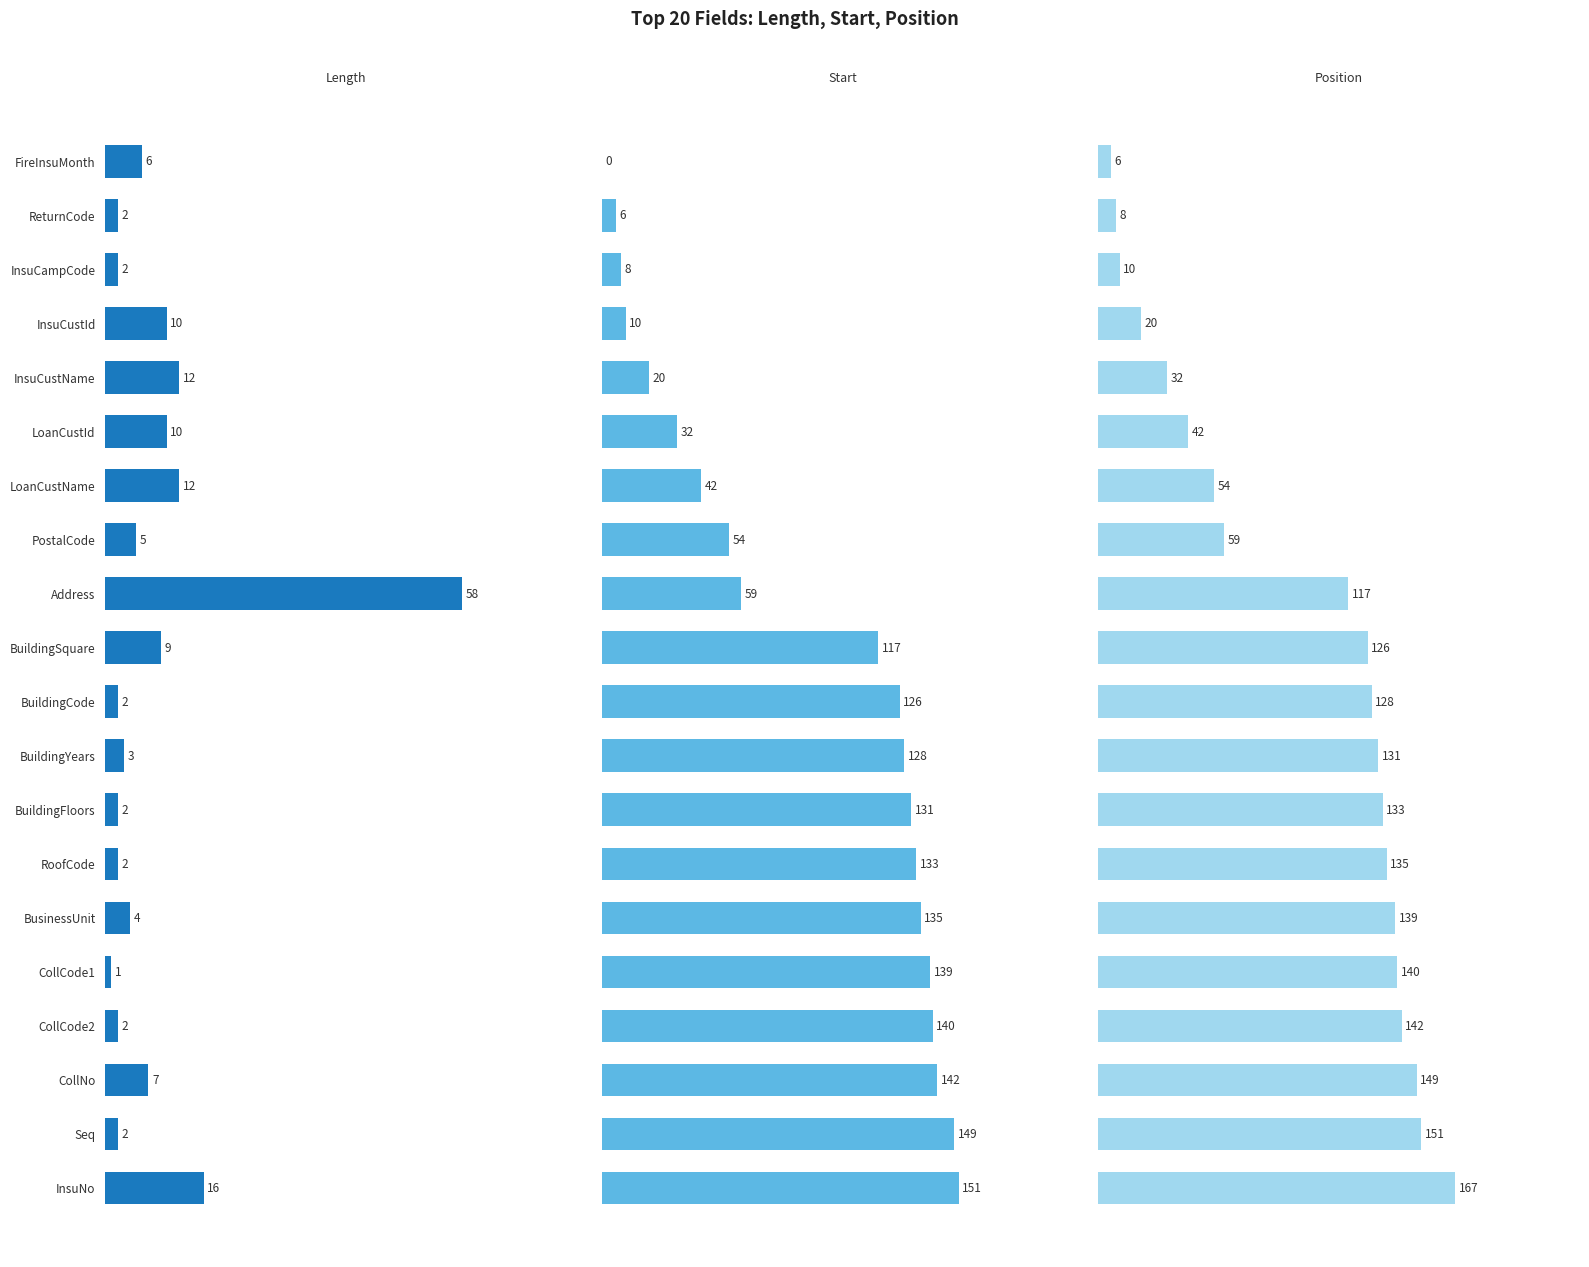

Rank the series at BusinessUnit from highest to lowest value.

Position, Start, Length